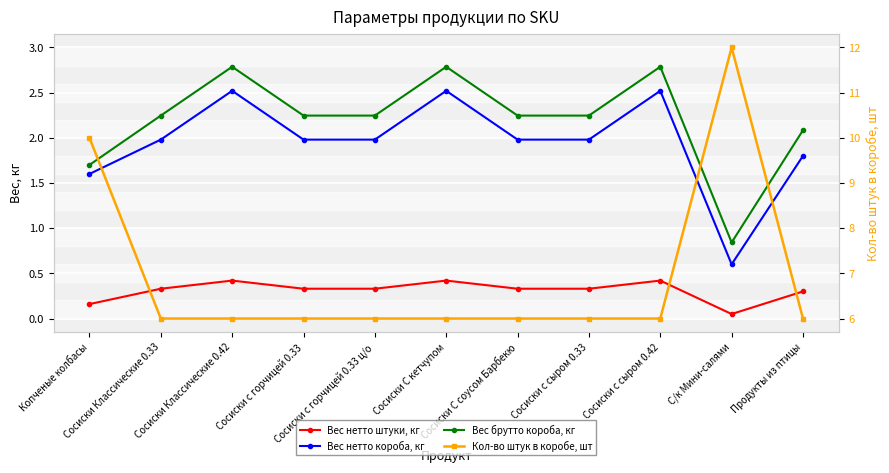

True or false: Вес нетто штуки, кг and Вес брутто короба, кг cross at least once.

False